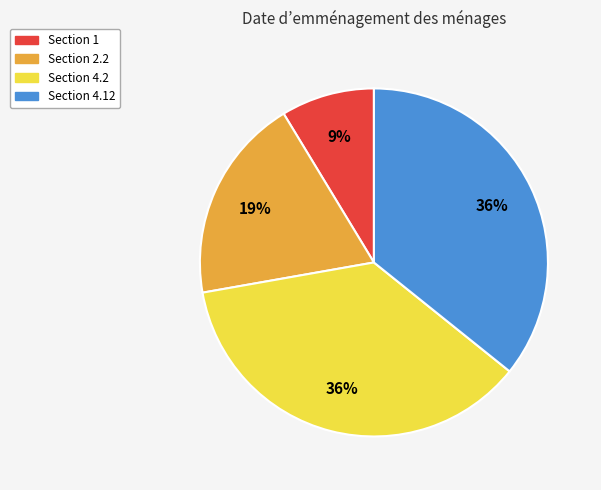

Is there a majority slice in this chart?

No